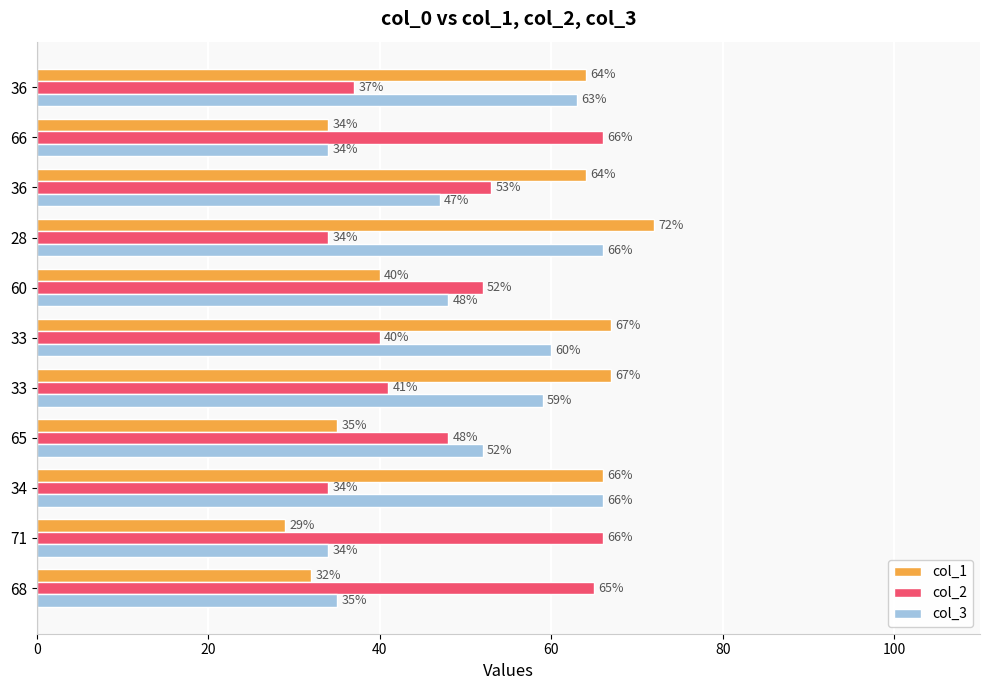

How many data points in col_2 are less than 48?

5